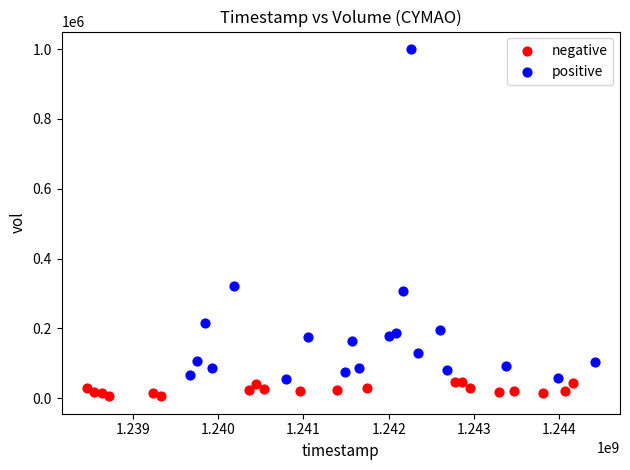

Which series contains the highest Y value?

positive